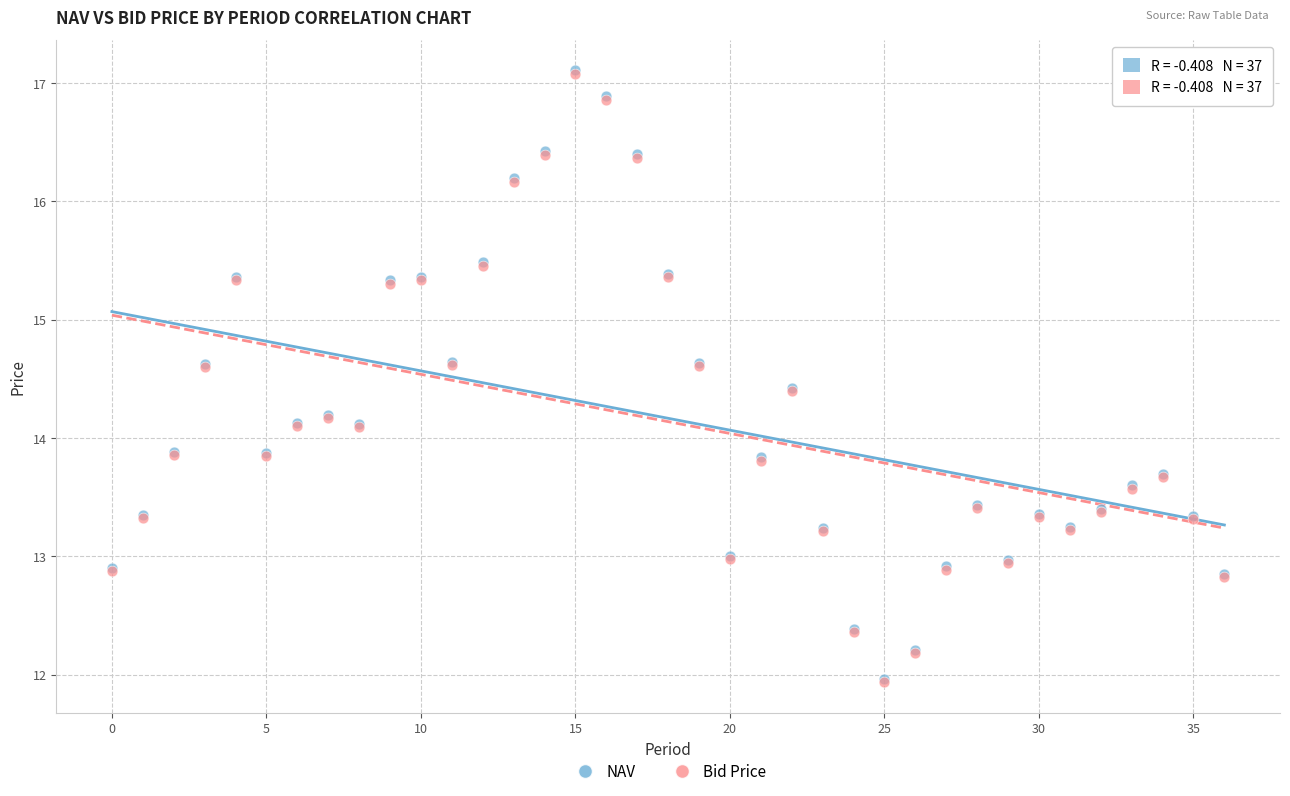

What are all the series names shown in the legend?

NAV, Bid Price